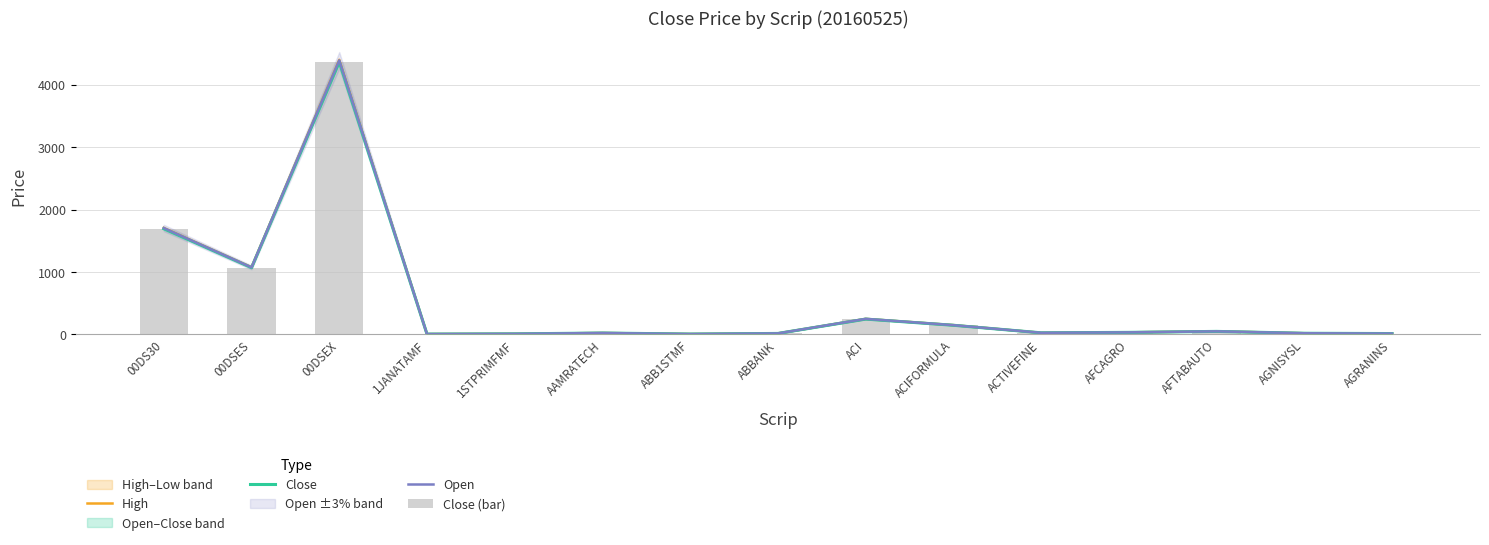

Reading left to right, extract all data points from this chart.

High: 1706.8	1075.9	4402.1	4.7	8.2	22.2	5.1	15.5	248.3	148.5	25.2	32.3	48.6	18.0	13.9
Close: 1693.0	1068.5	4366.0	4.6	8.1	21.4	5.0	14.8	244.8	145.8	24.9	31.7	47.4	17.4	12.9
Open: 1704.8	1073.6	4394.1	4.6	8.2	22.0	5.1	15.3	248.3	147.2	25.1	32.3	48.6	18.0	12.9
Close (bar): 1693.0	1068.5	4366.0	4.6	8.1	21.4	5.0	14.8	244.8	145.8	24.9	31.7	47.4	17.4	12.9